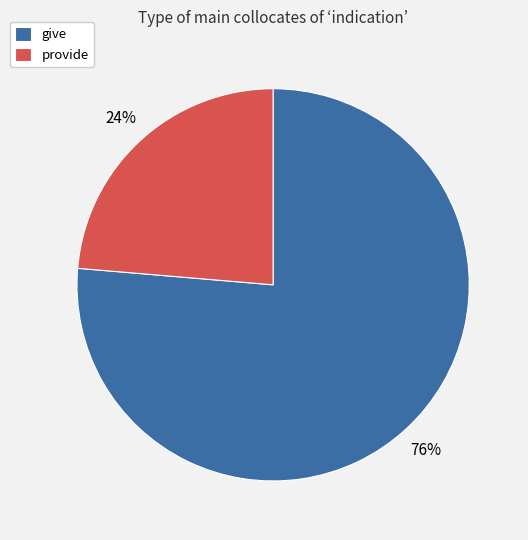

What is the largest slice in the pie chart?

give